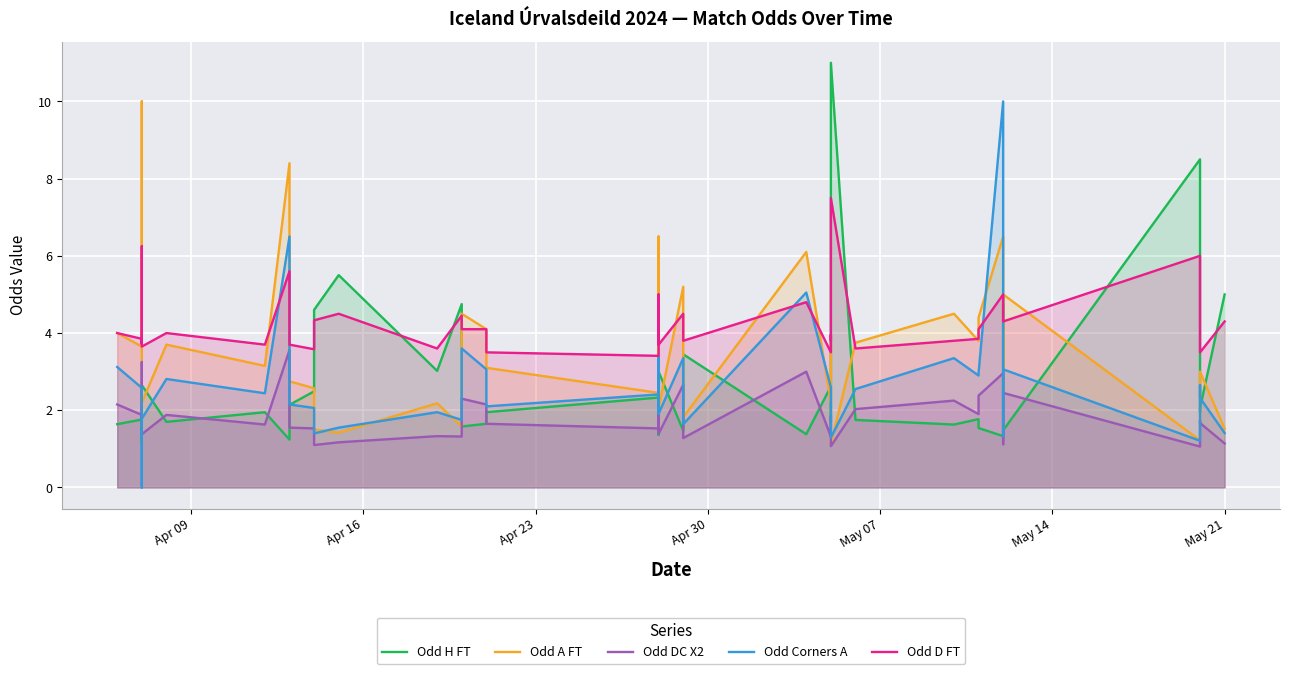

How many intersections are there between Odd DC X2 and Odd H FT?

19